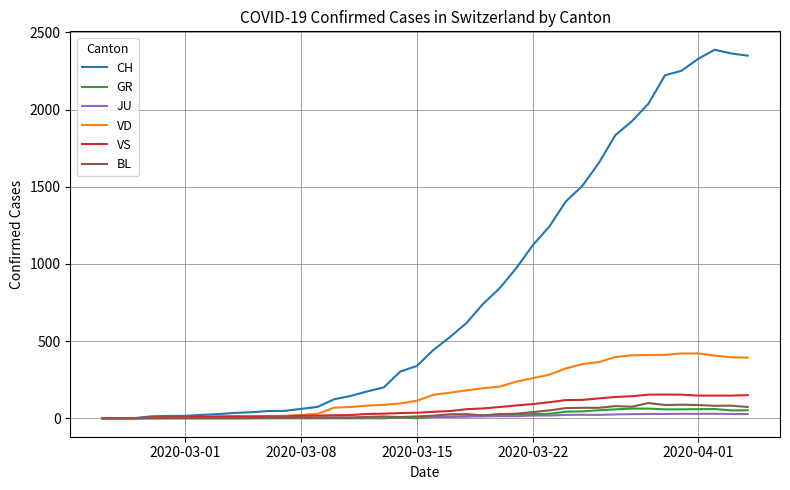

Which series has the largest range (max minus min)?

CH